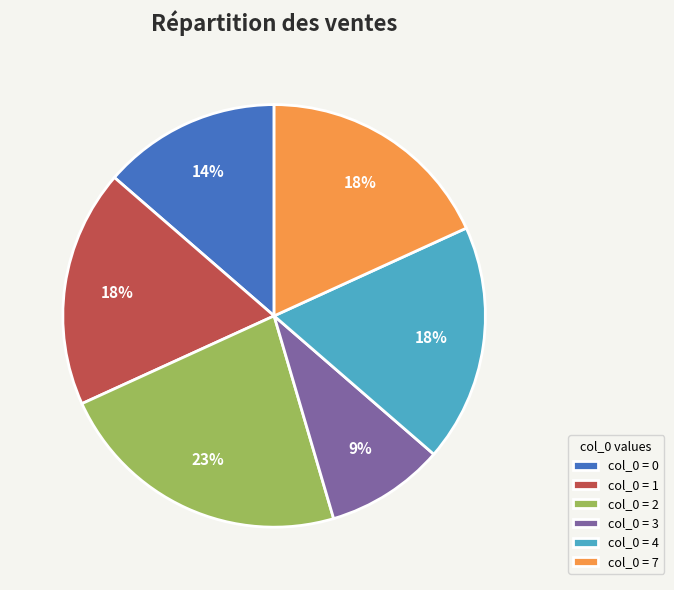

Which slice is the largest?

col_0 = 2